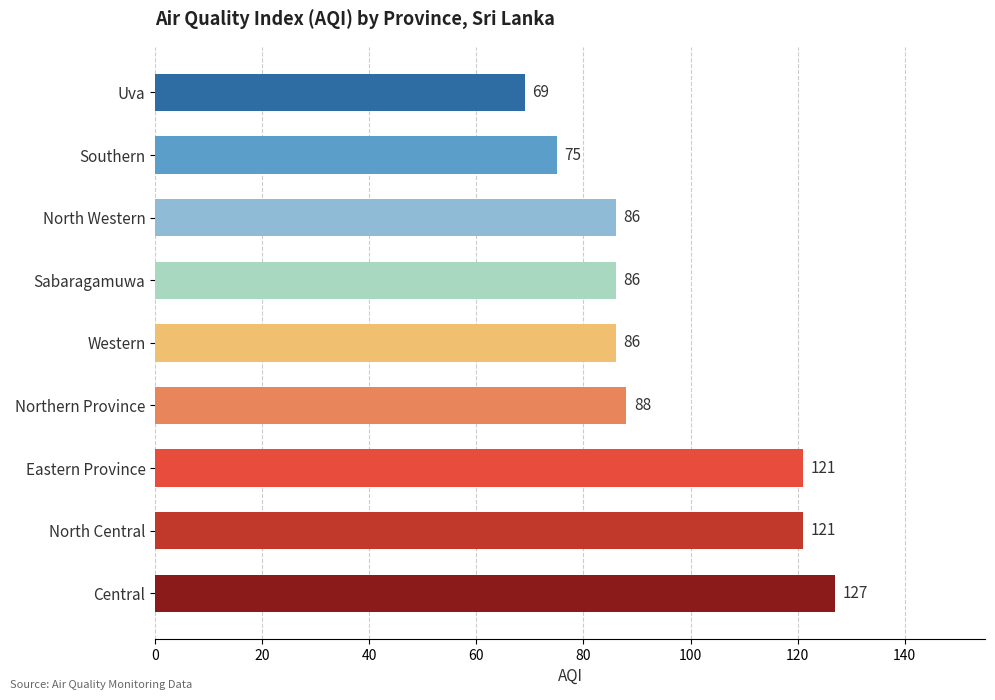

Is it true that the value at North Central is 121?

True